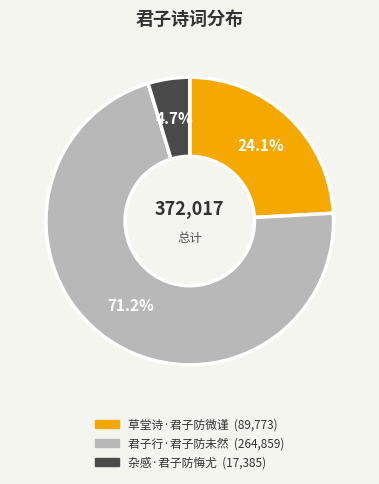

To the nearest percent, what portion does 杂感·君子防悔尤 represent?

5%